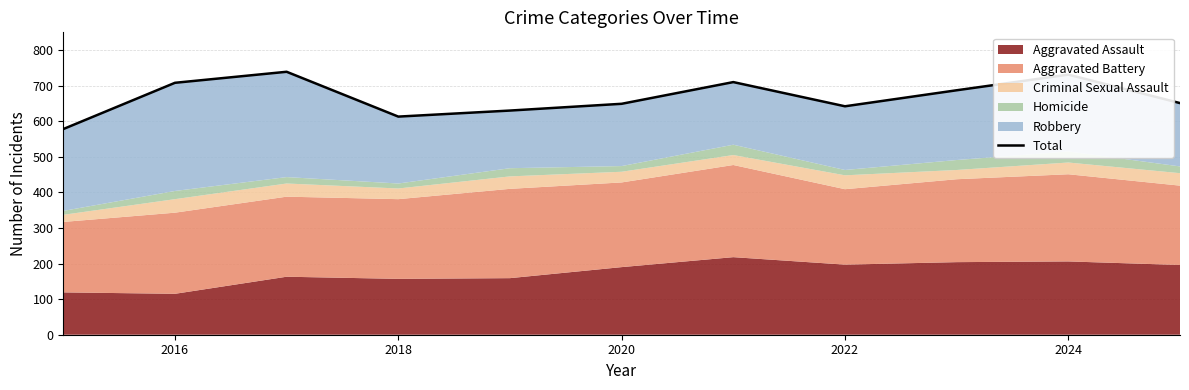

What is the average value?

667